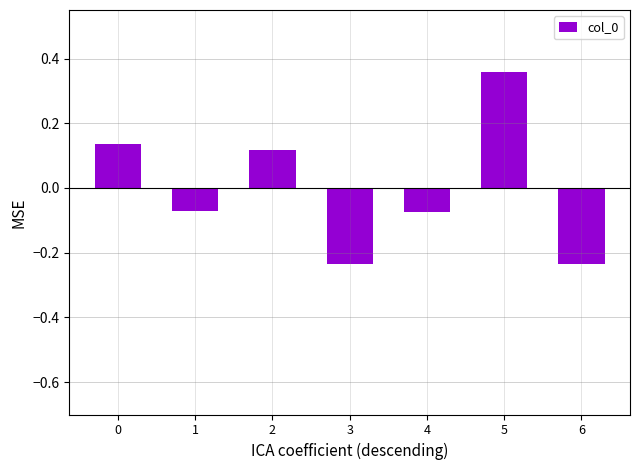

How many data points are less than 0?

4